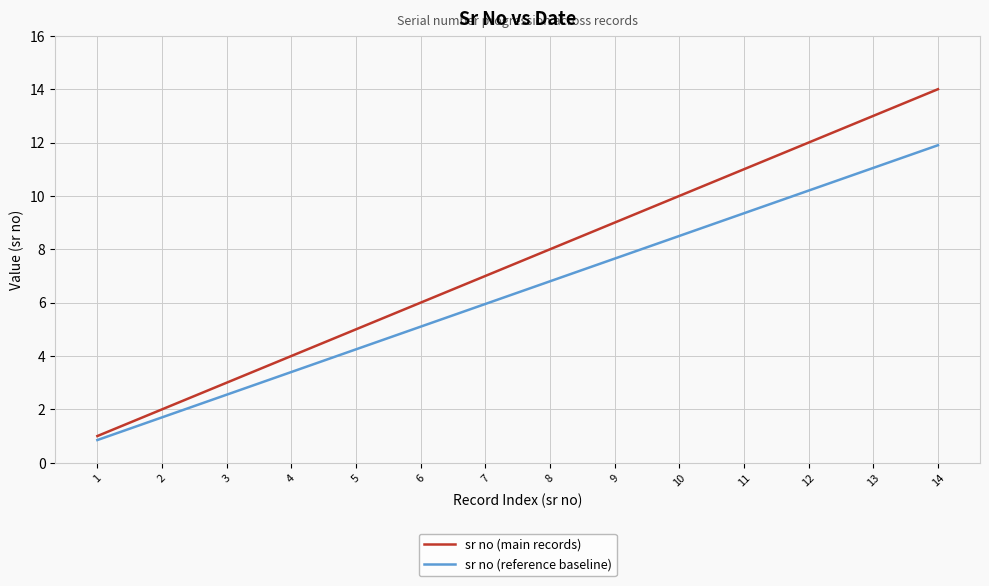

What is the total value across all series at 10?

18.5